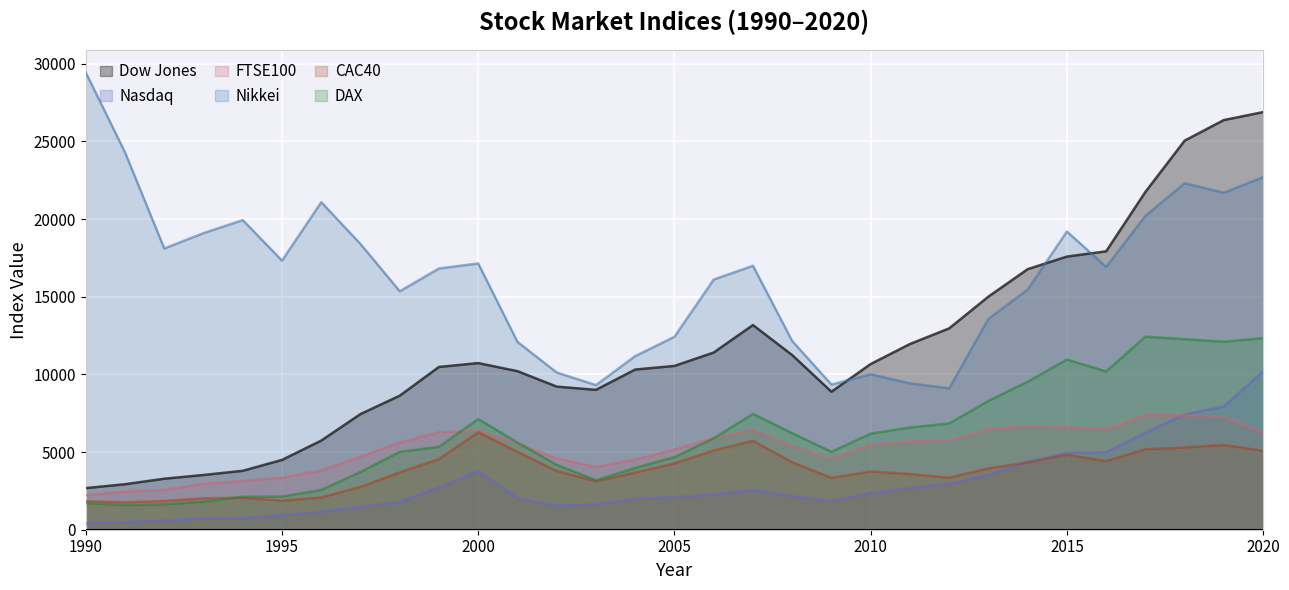

Which label corresponds to the smallest value in the chart?

1990